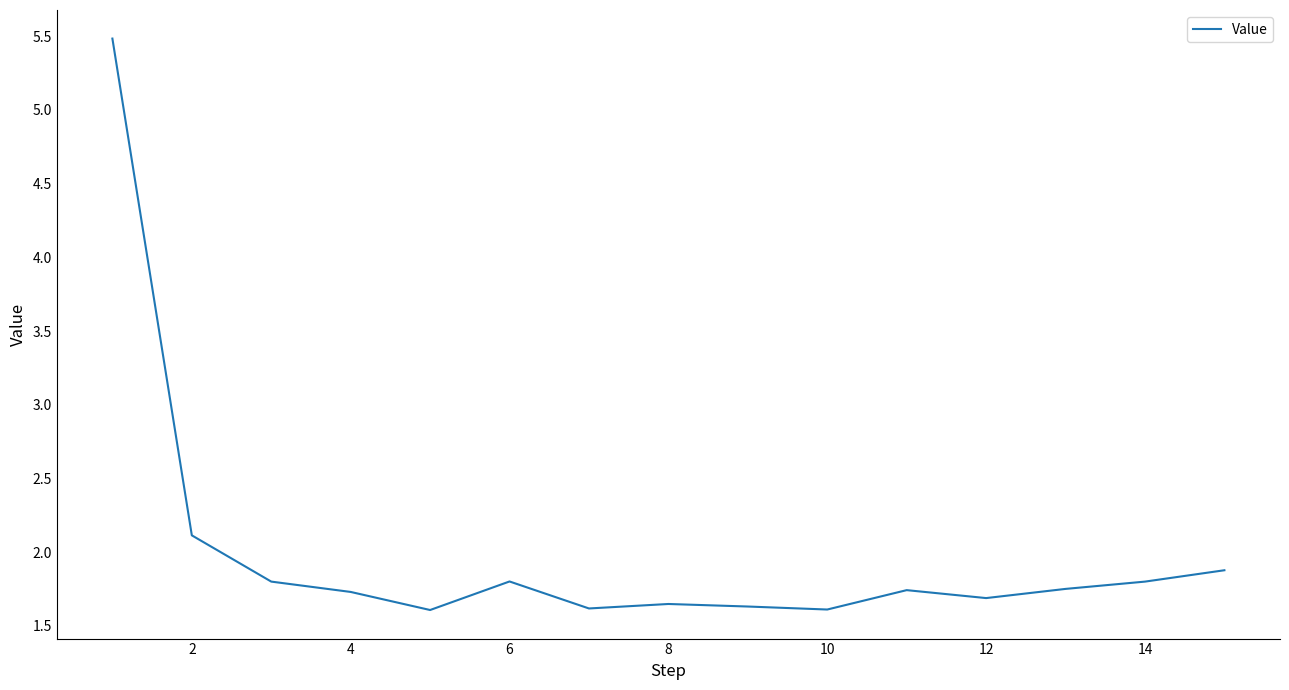

What is the maximum value shown in the chart?

5.5